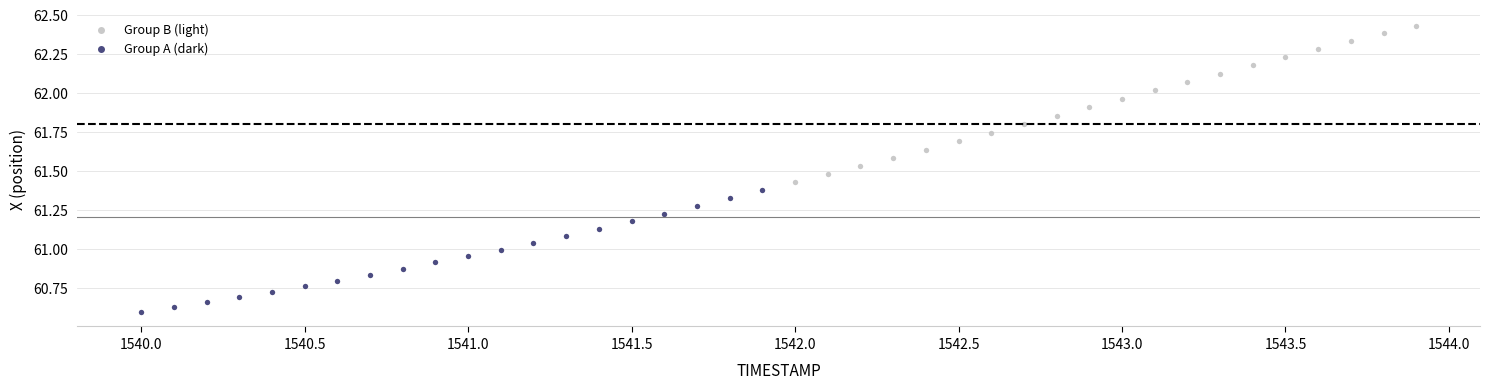

Which series contains the highest Y value?

Group B (light)